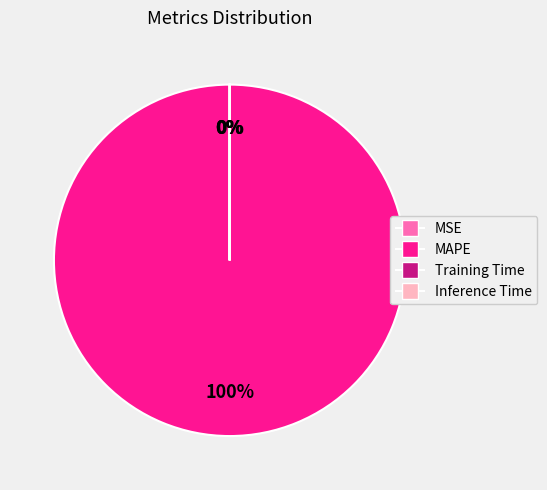

To the nearest percent, what percentage of the pie is MAPE?

100%